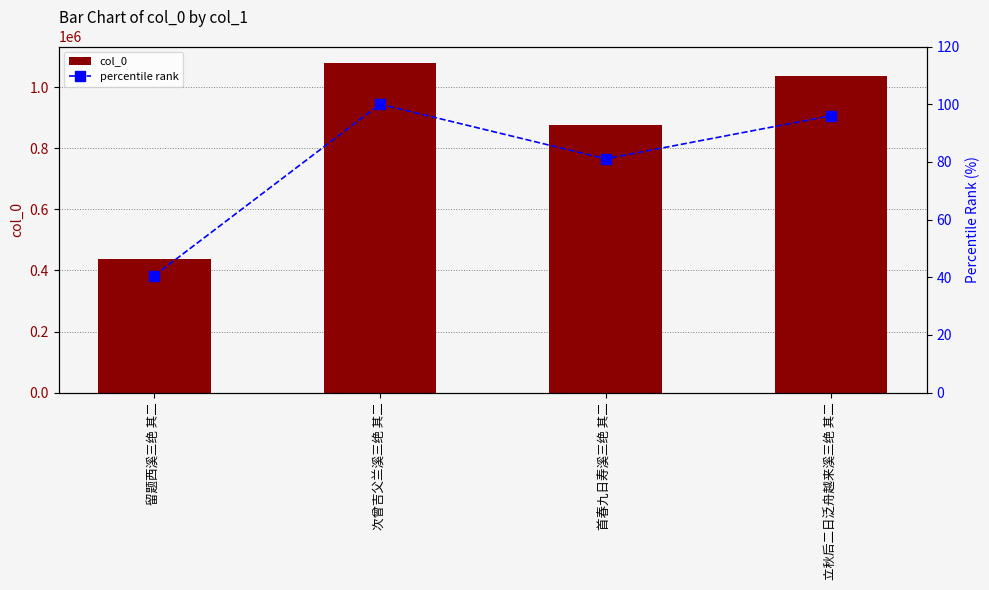

At which label is col_0 closest to 759246?

首春九日寿溪三绝 其二